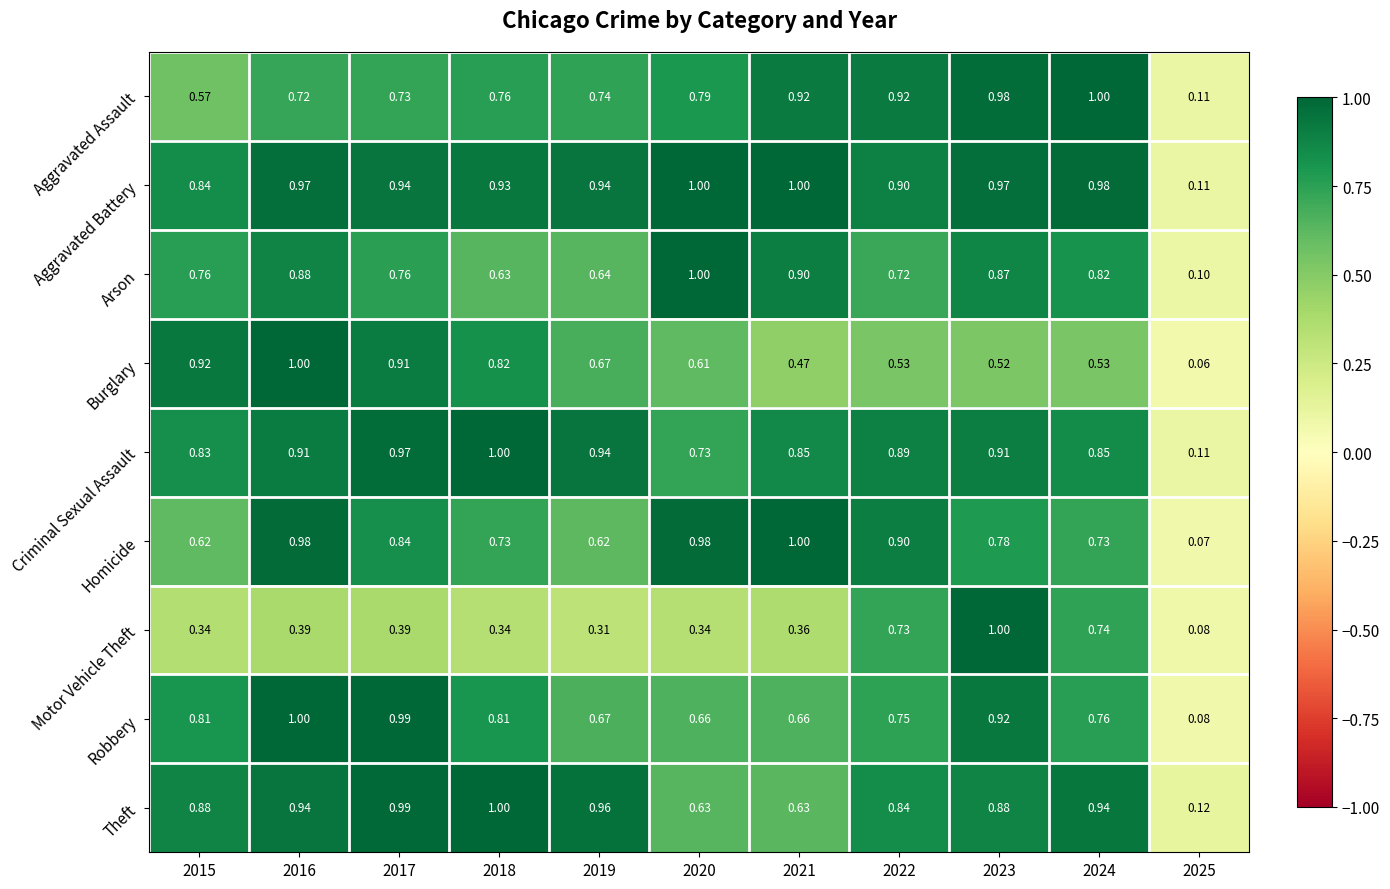

Which series has the widest spread of values?

Burglary